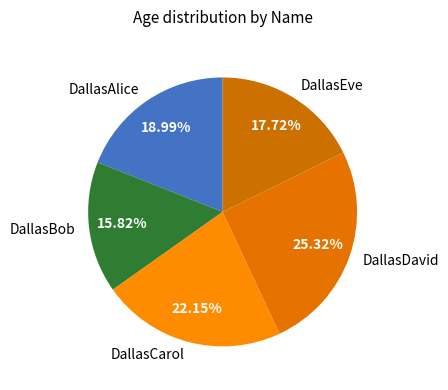

How many segments does this pie chart have?

5